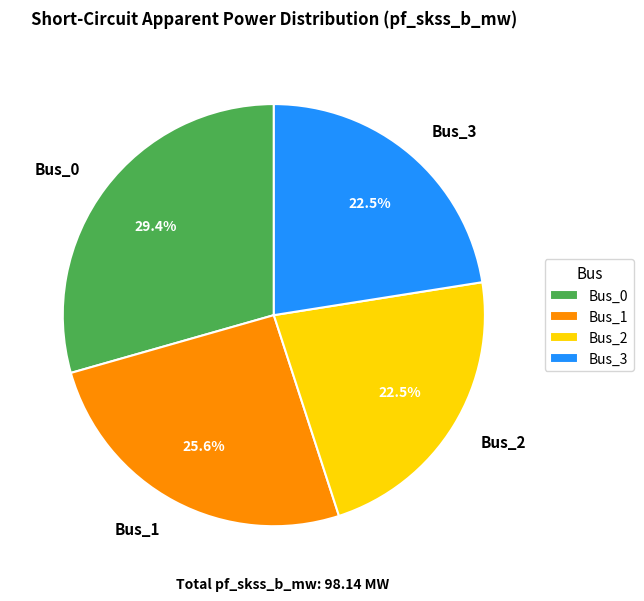

What portion of the pie excludes Bus_1?

74.4%